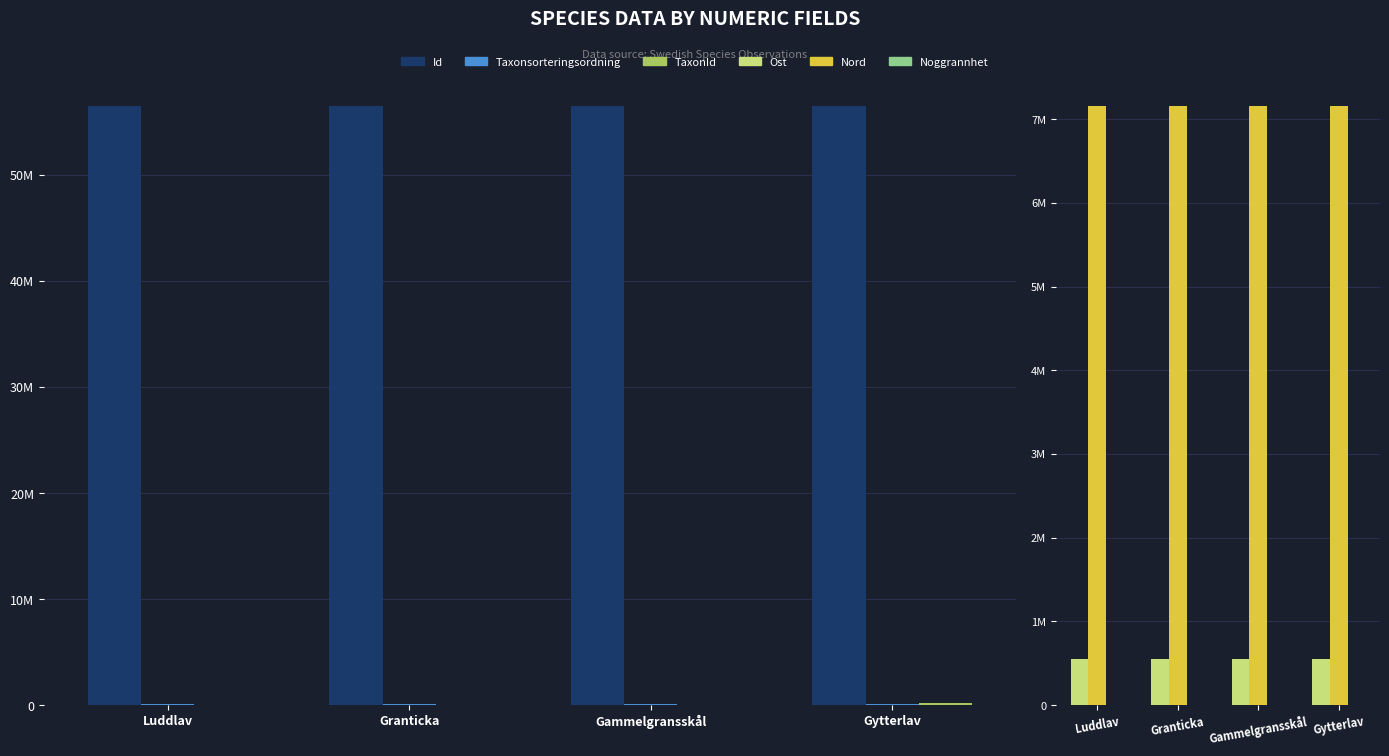

At which category does the chart reach its peak across all series?

Granticka